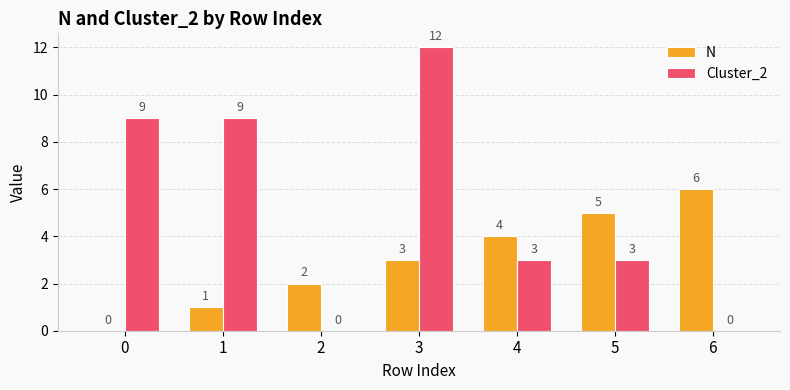

Which series changed the most between 0 and 2?

Cluster_2